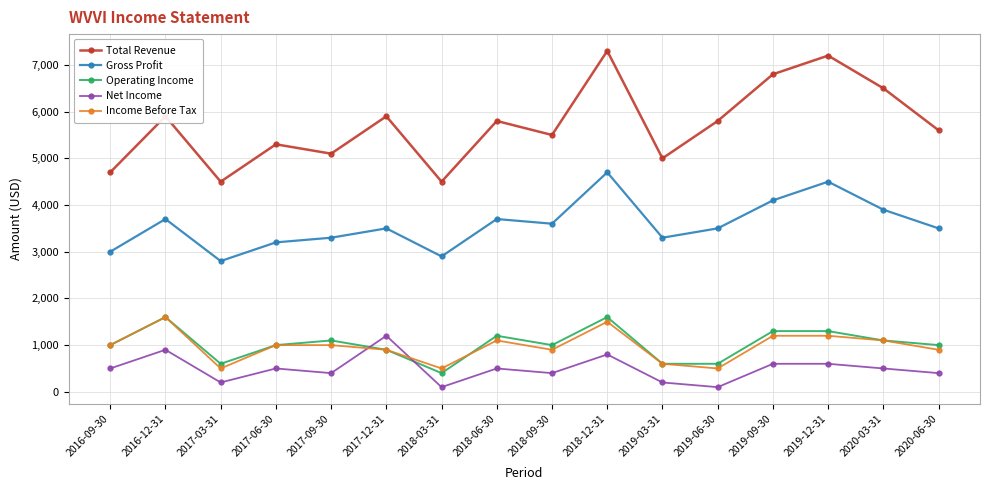

What is the label of the 15th point from the left?

2020-03-31